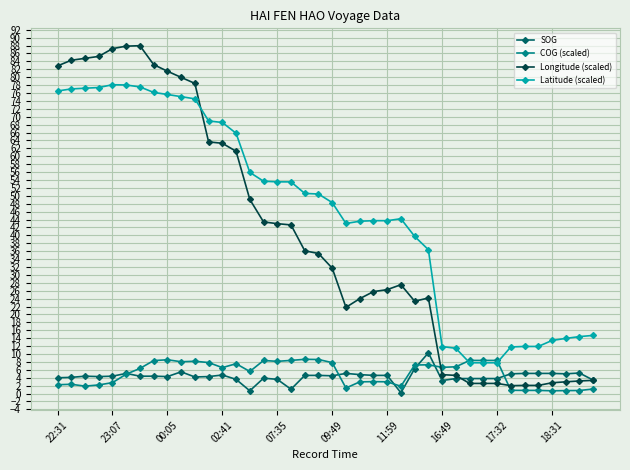

Which series ends up on top after the final intersection of COG (scaled) and SOG?

SOG